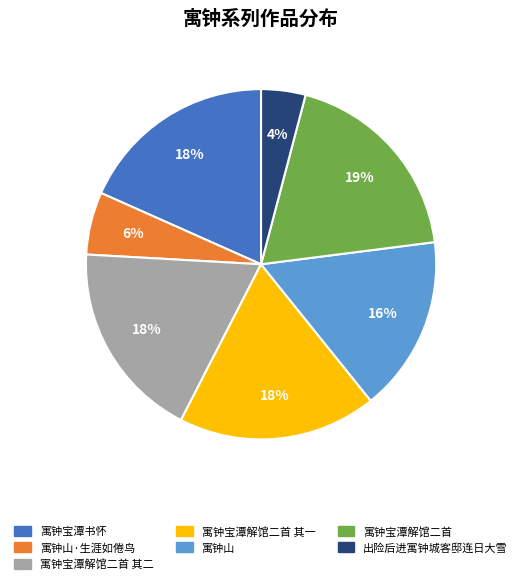

The 寓钟宝潭书怀 slice represents 18% of the pie. True or false?

True